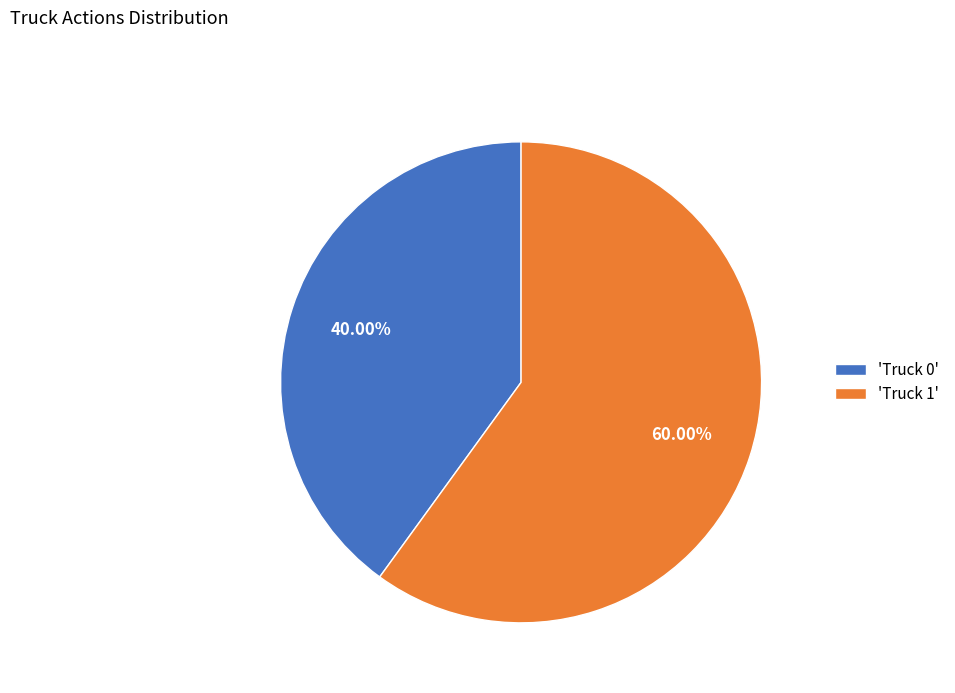

Approximately how many times larger is the value at 'Truck 1' compared to 'Truck 0'?

1.5